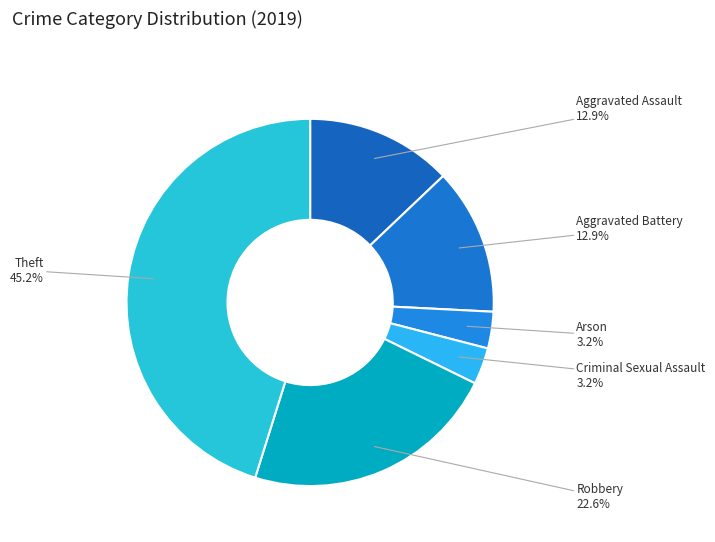

Is there a majority slice in this chart?

No